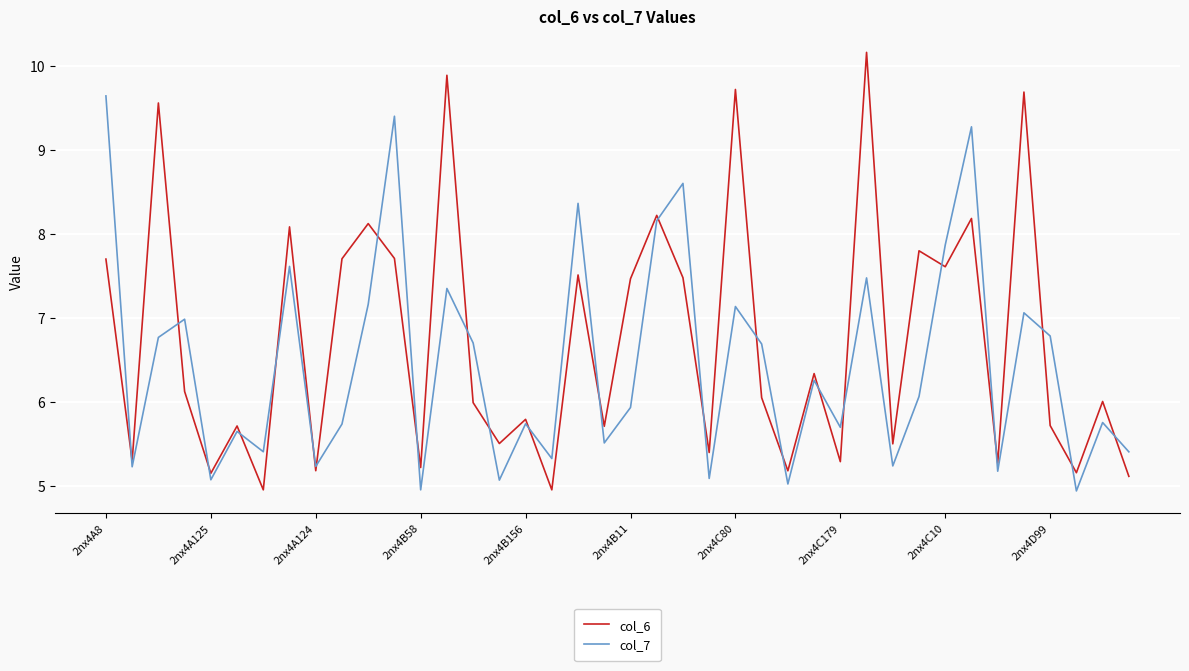

Which series has the widest spread of values?

col_6